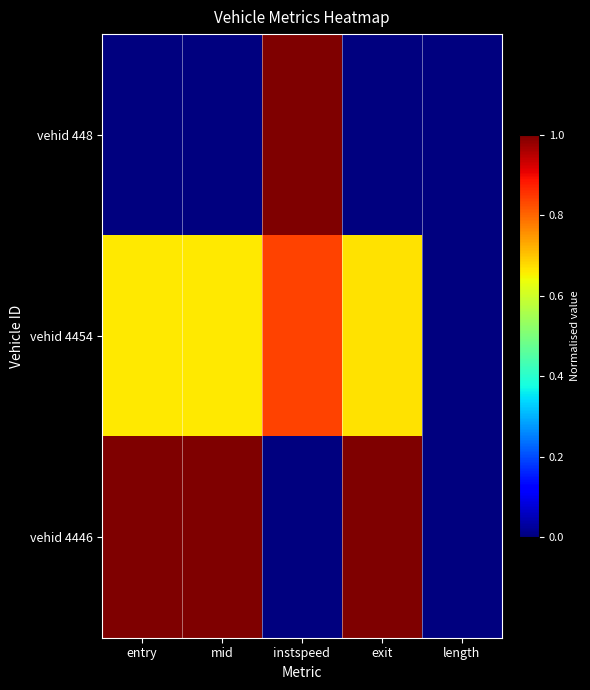

What is the spread (max minus min) of values at instspeed?

1.0